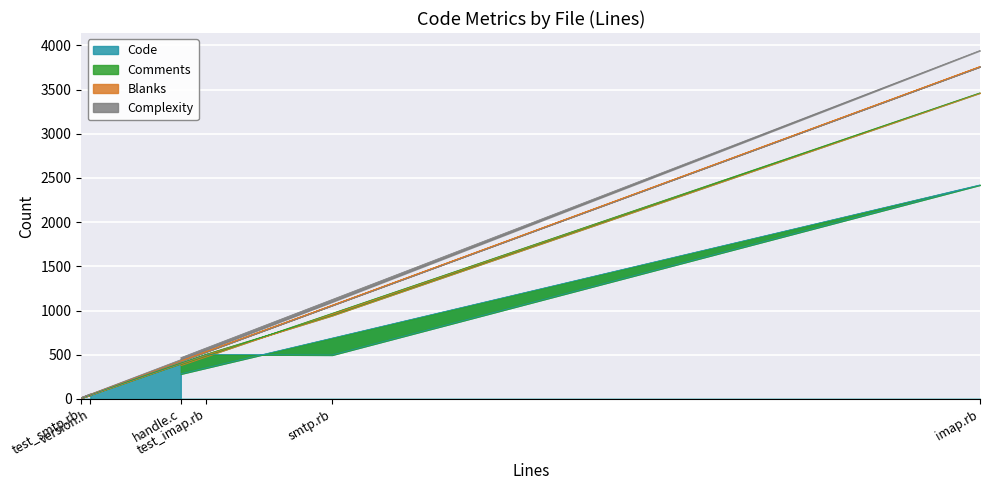

Which series has the largest total across all categories?

Complexity